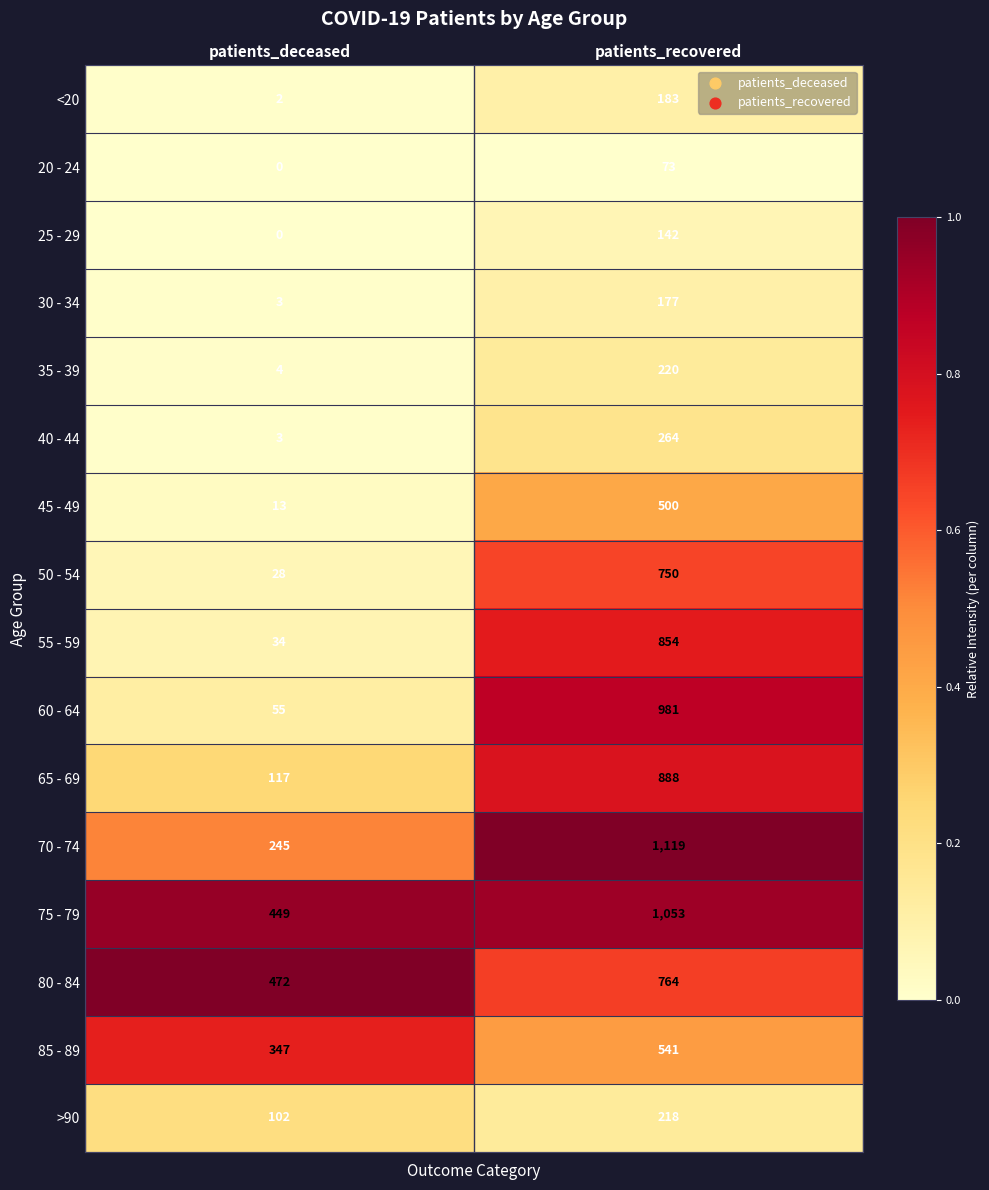

Rank the series by their maximum value, from highest to lowest.

70 - 74, 75 - 79, 60 - 64, 65 - 69, 55 - 59, 80 - 84, 50 - 54, 85 - 89, 45 - 49, 40 - 44, 35 - 39, >90, <20, 30 - 34, 25 - 29, 20 - 24